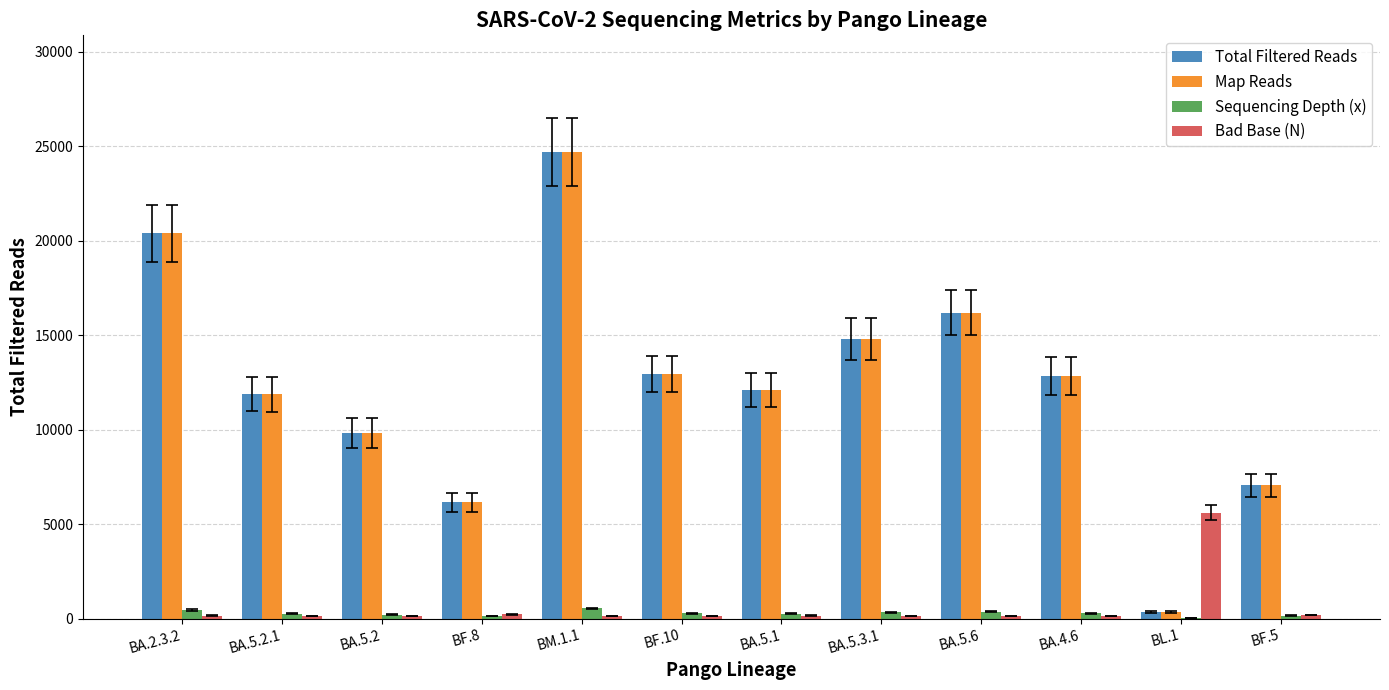

Where does the Sequencing Depth (x) series first go above 280?

BA.2.3.2